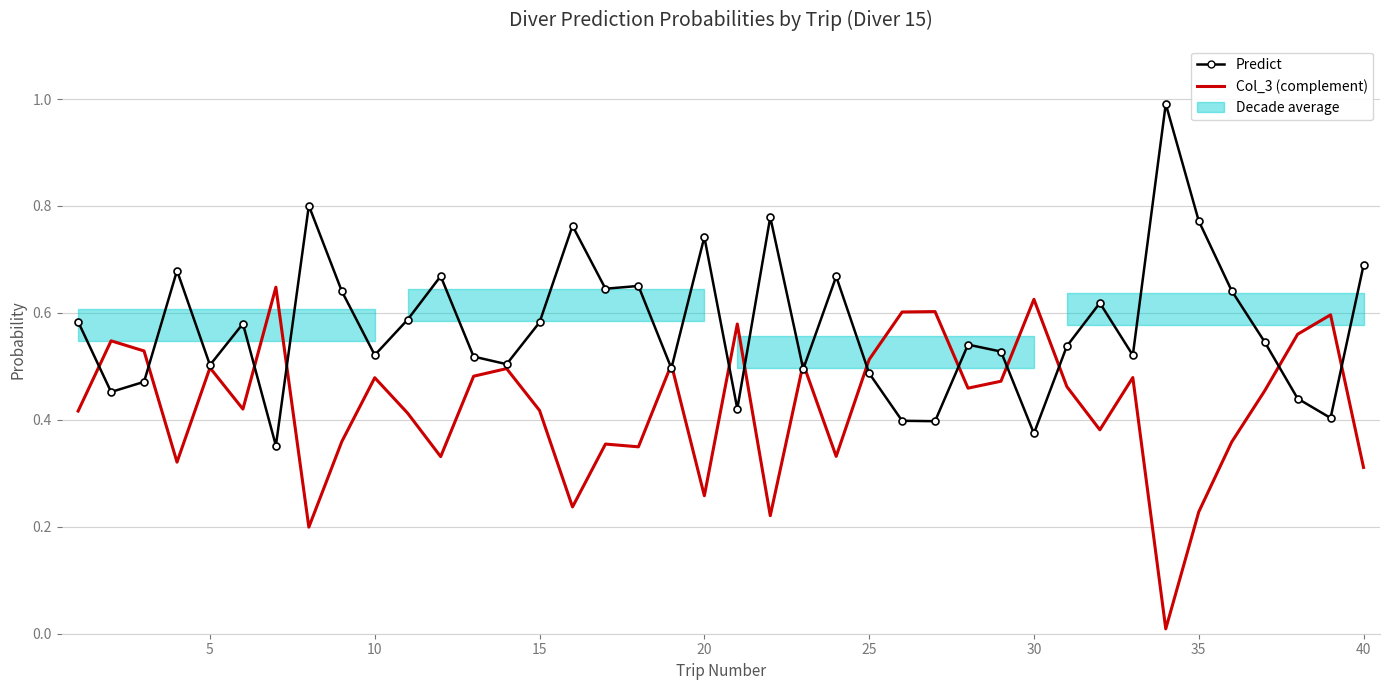

In Predict, how many points are higher than both neighbors (excluding endpoints)?

12